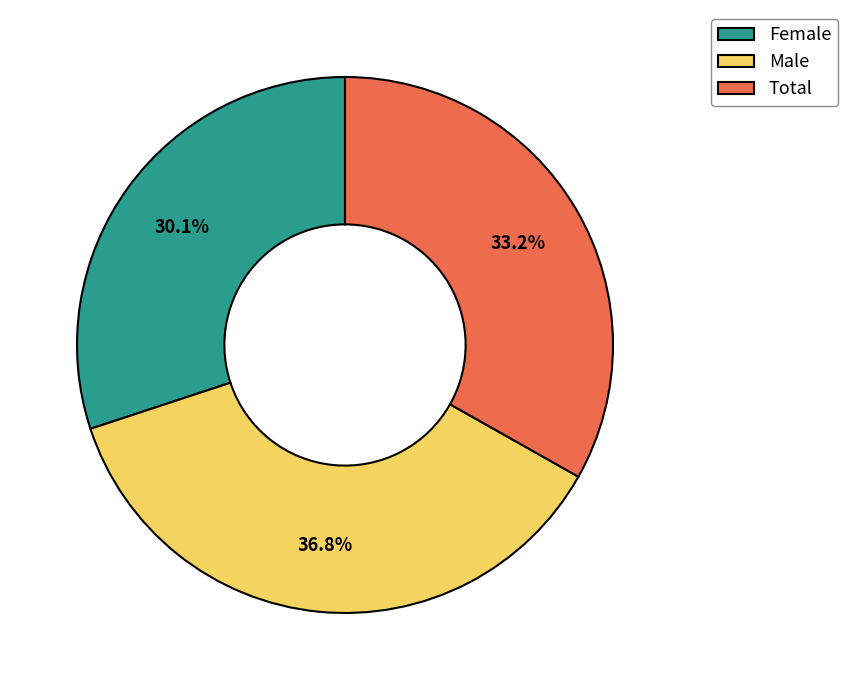

To the nearest percent, what is the difference between the Female and Total slice percentages?

3%